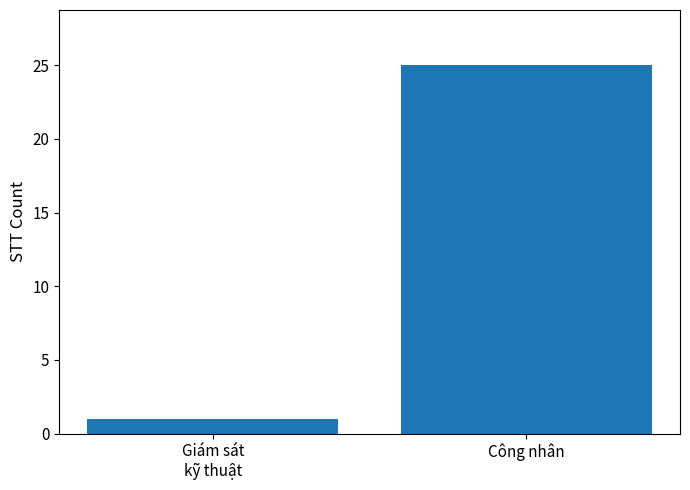

What is the sum of the values at Công nhân and Giám sát
kỹ thuật?

26